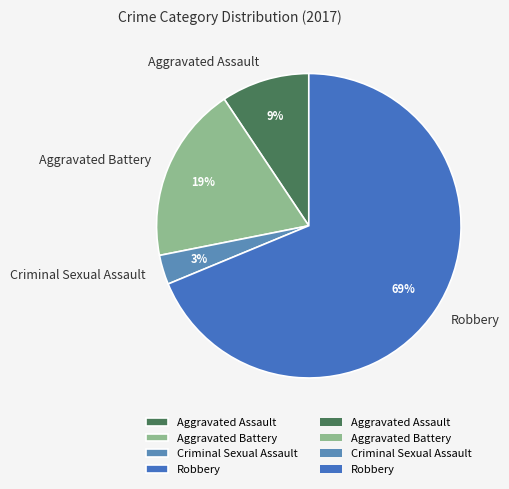

The Criminal Sexual Assault slice represents 3% of the pie. True or false?

True